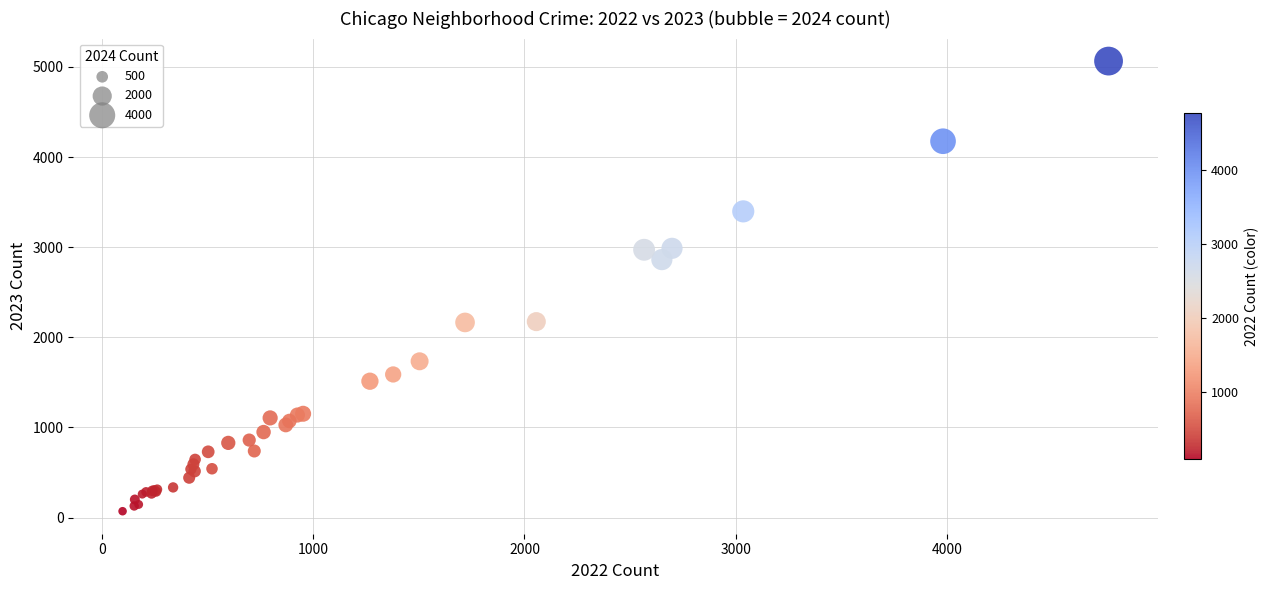

What Y value in the scatter plot is closest to 2567?

2862